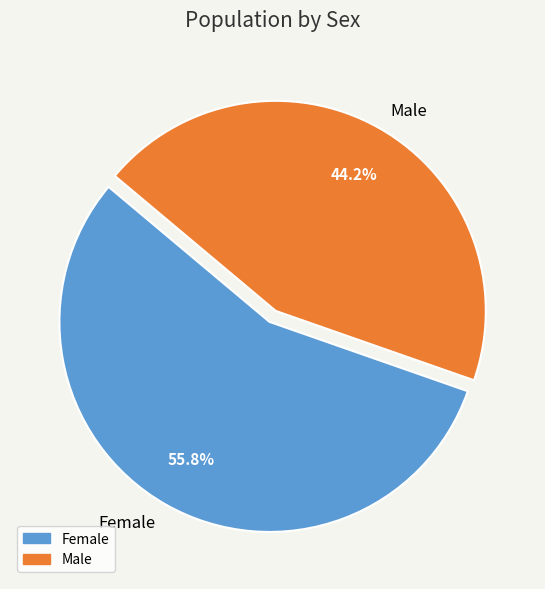

To the nearest percent, what is the average slice percentage?

50%